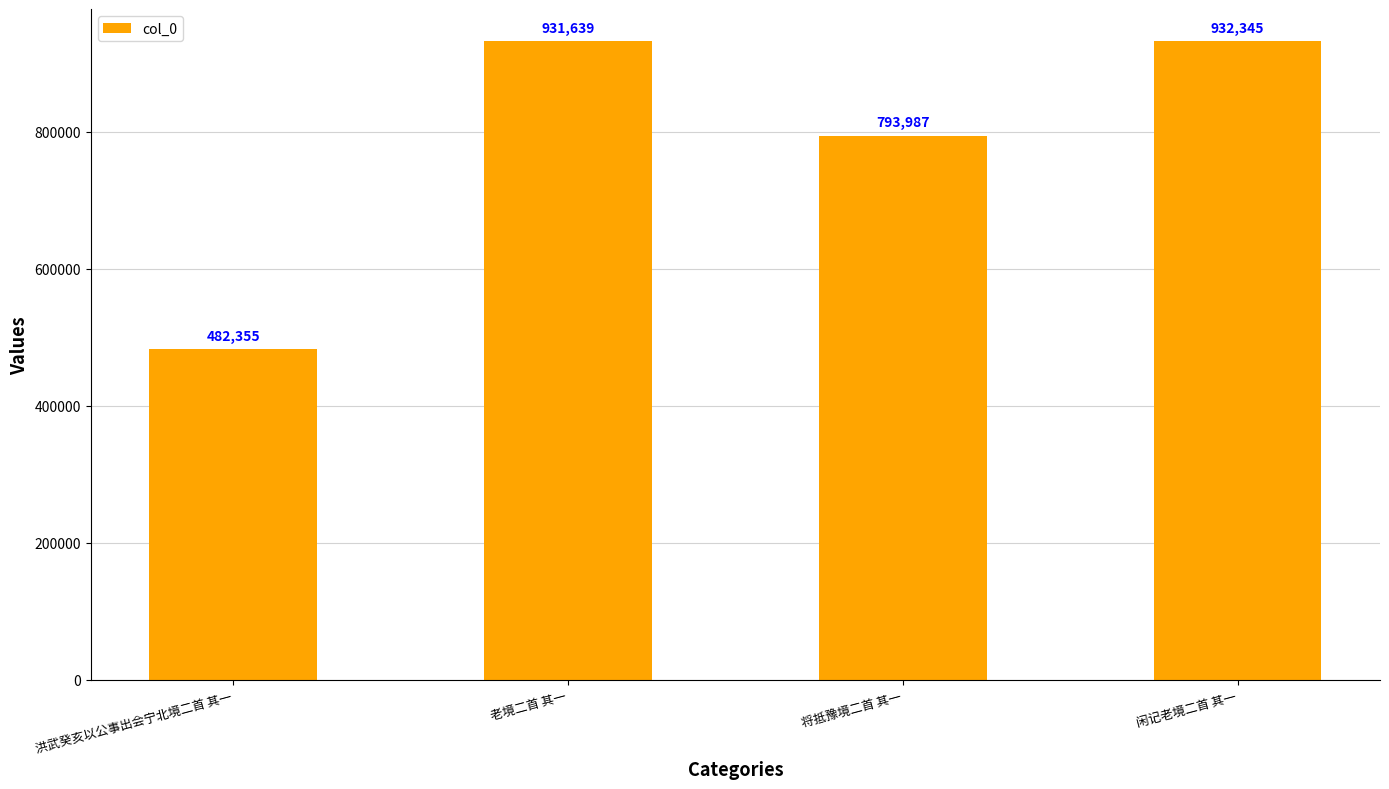

What is the sum of the values at 洪武癸亥以公事出会宁北境二首 其一 and 闲记老境二首 其一?

1414700